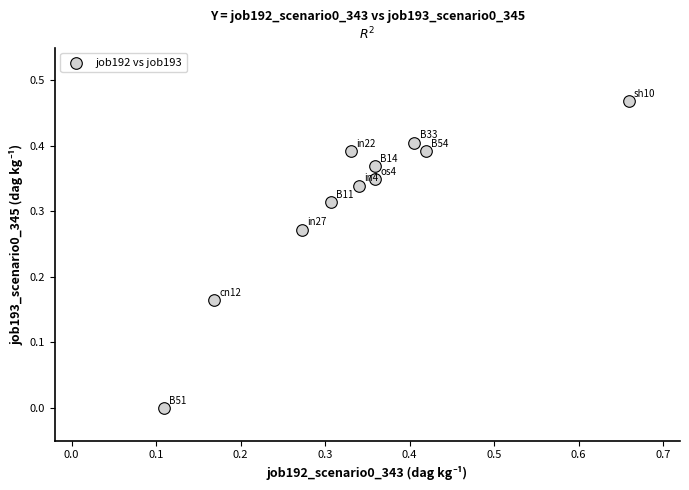

What is the range of X values (max minus min)?

0.6